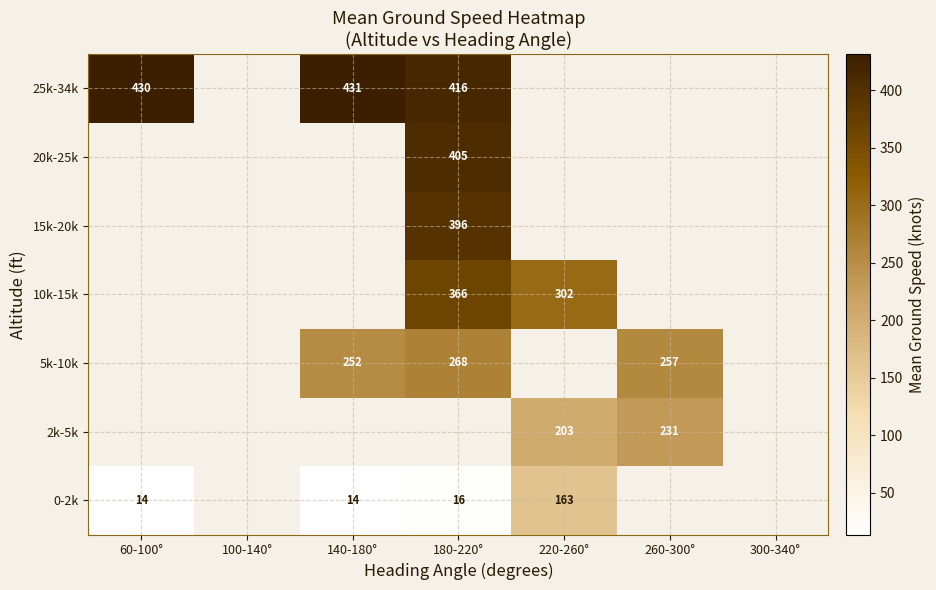

Is it true that 25k-34k equals 93.2 at 60-100°?

False